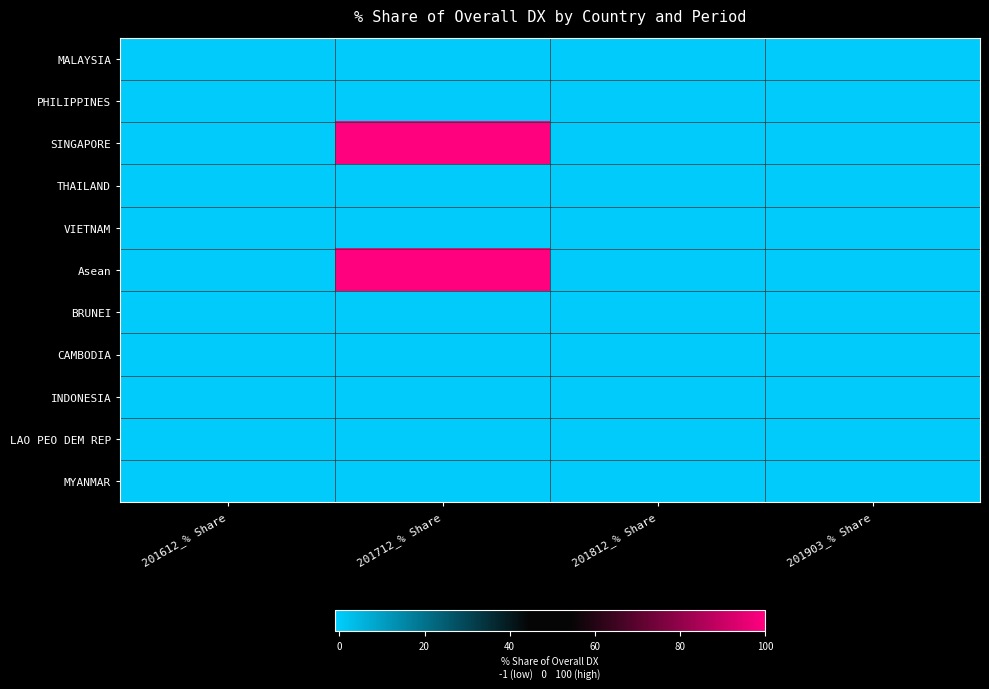

Rank the series by their maximum value, from lowest to highest.

MALAYSIA, PHILIPPINES, THAILAND, VIETNAM, BRUNEI, CAMBODIA, INDONESIA, LAO PEO DEM REP, MYANMAR, SINGAPORE, Asean